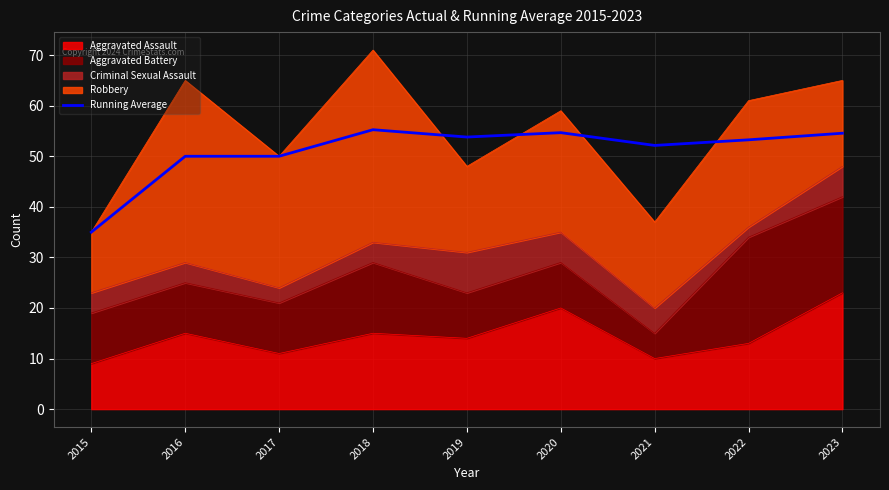

At which label does the data first exceed 53?

2018